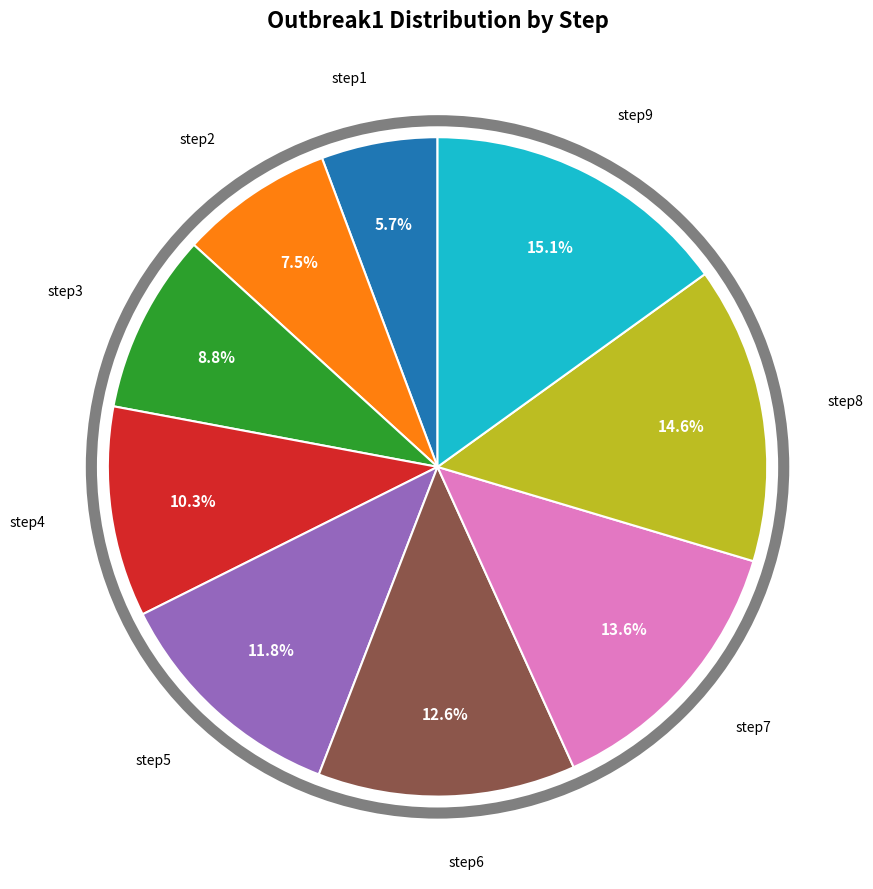

Is there a majority slice in this chart?

No